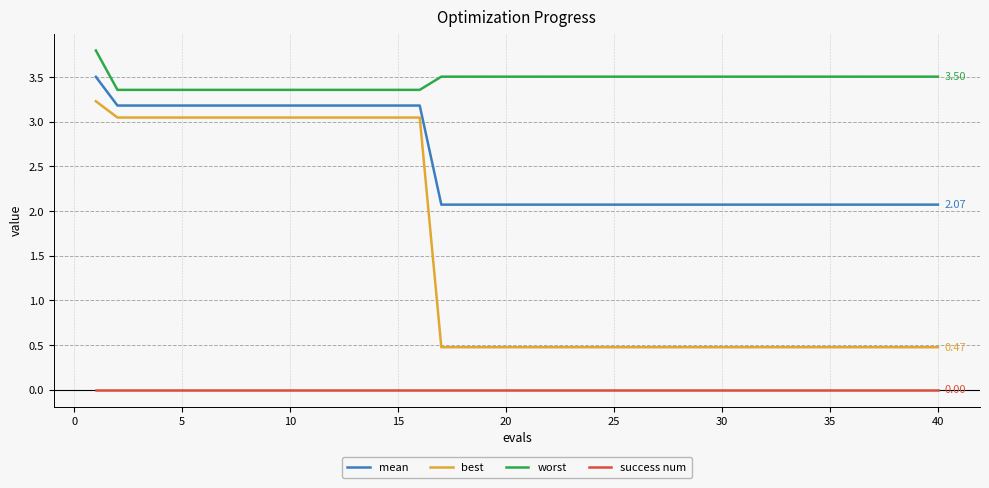

Which series has the largest total across all categories?

worst